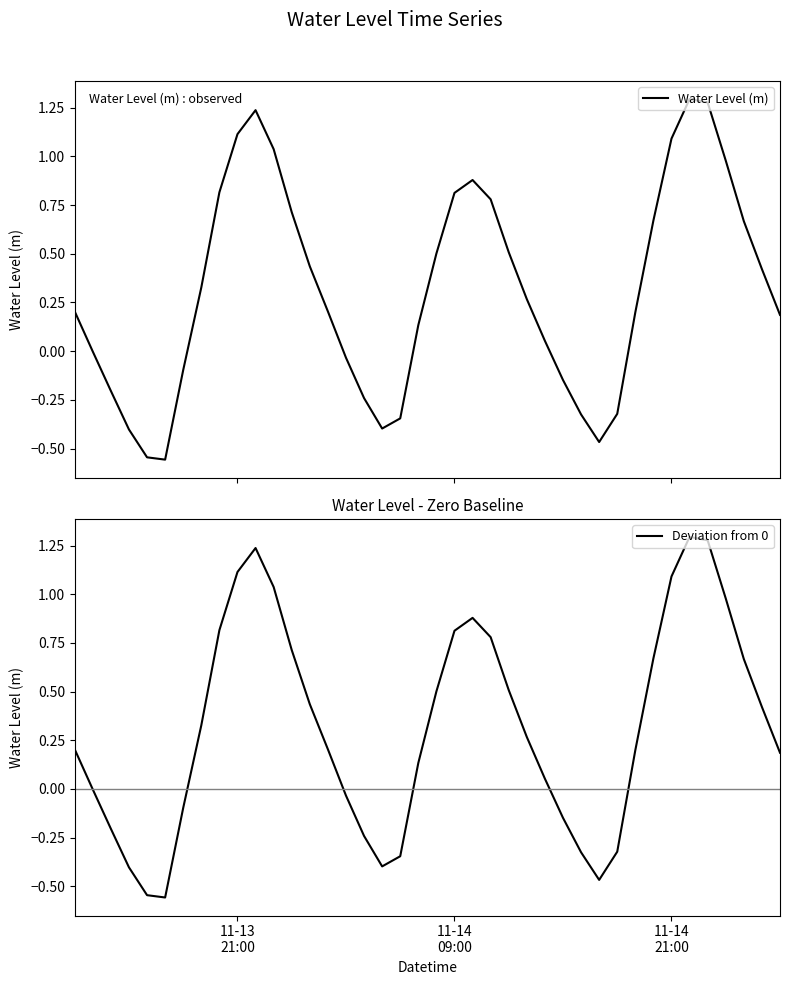

How many distinct data groups are displayed?

2